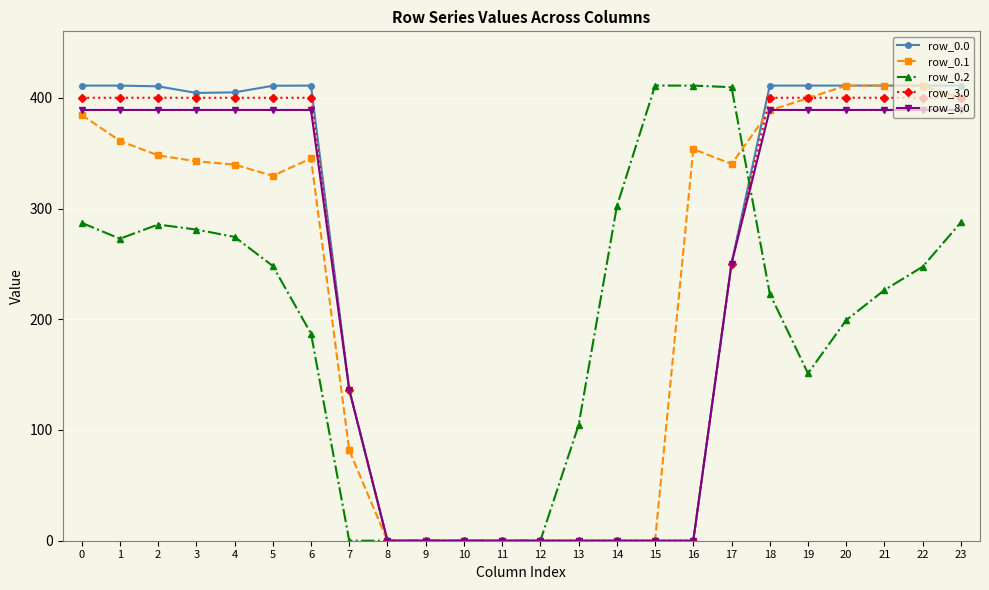

What is the spread (max minus min) of values at 20?

211.8